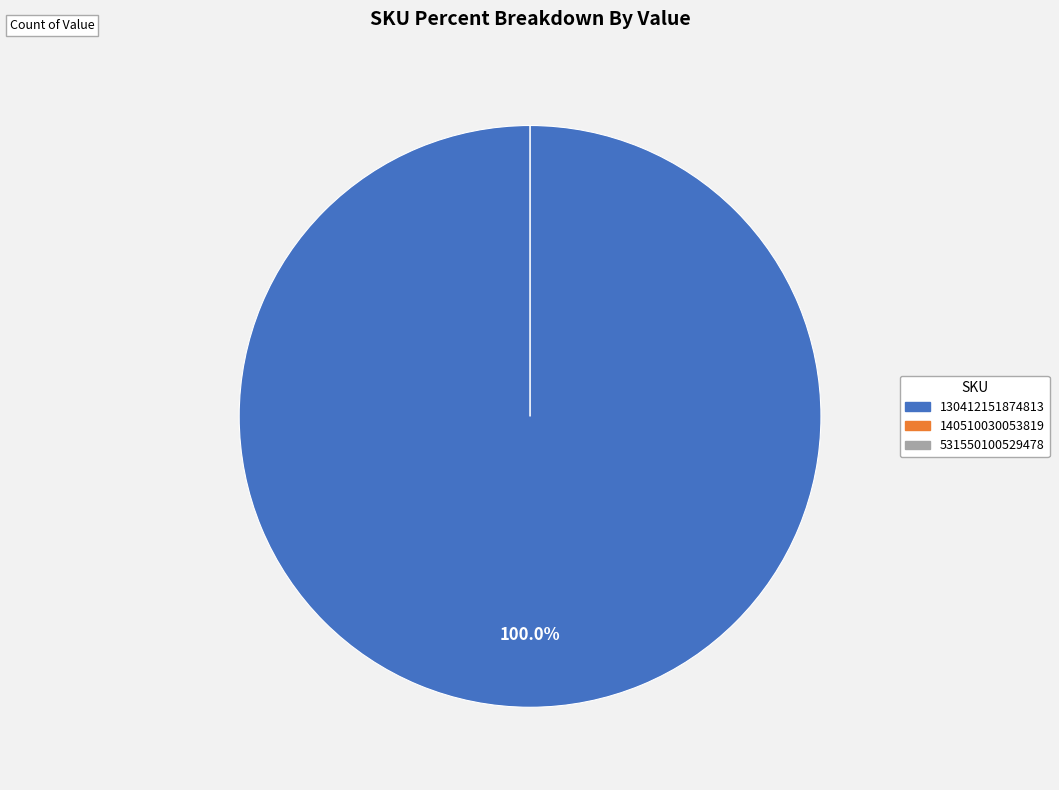

How many segments does this pie chart have?

3